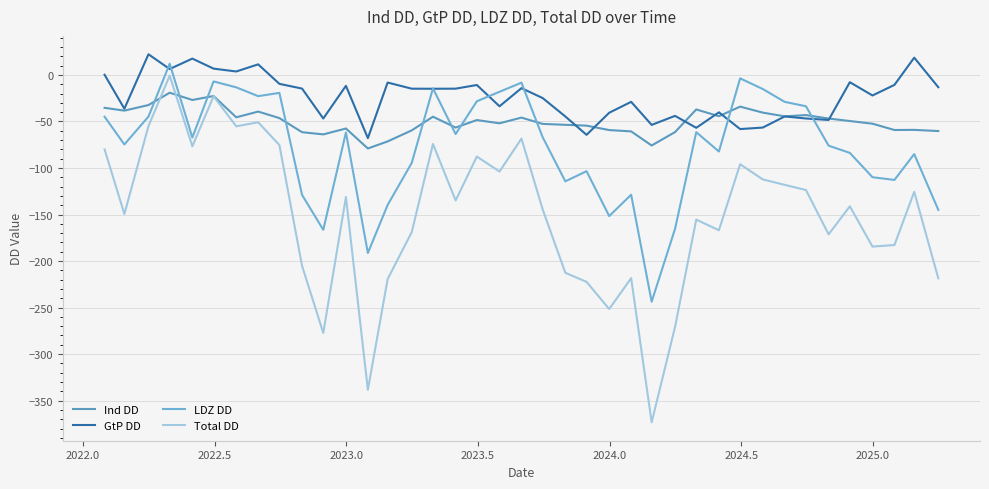

Does the chart display data point markers on the line(s)?

No